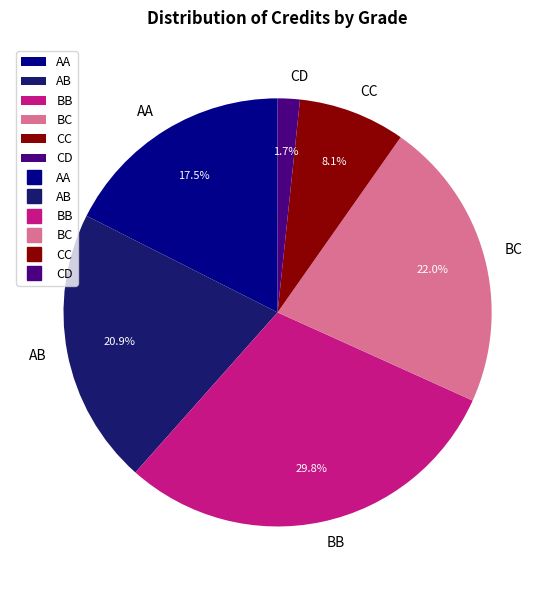

Approximately how many times larger is the value at BB compared to BC?

1.4